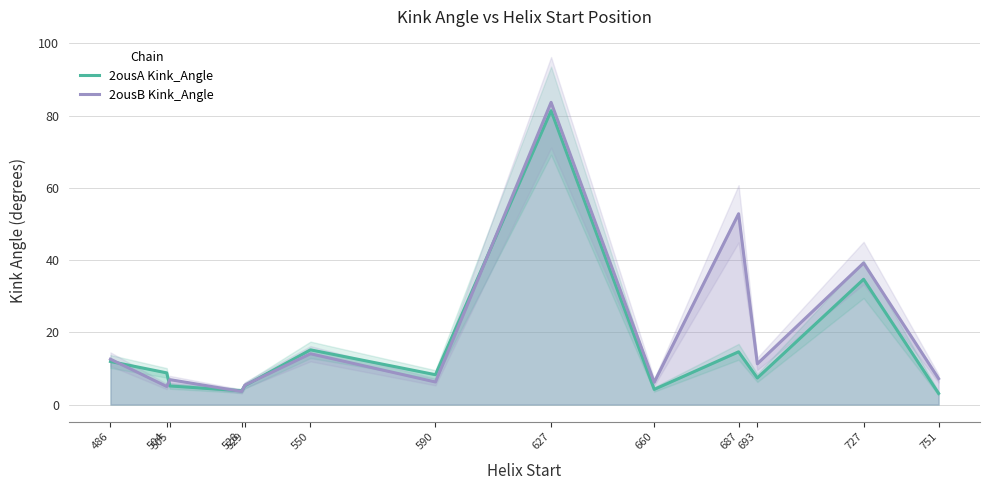

What is the difference between the 2ousB Kink_Angle values at 505 and 529?

1.5